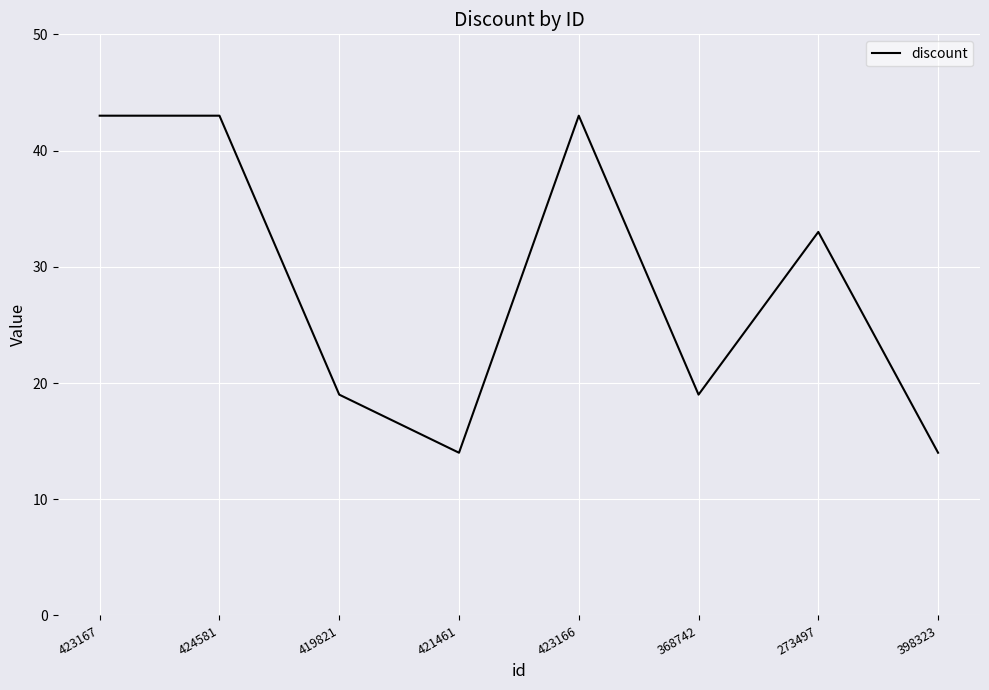

What position from the left is 424581?

2